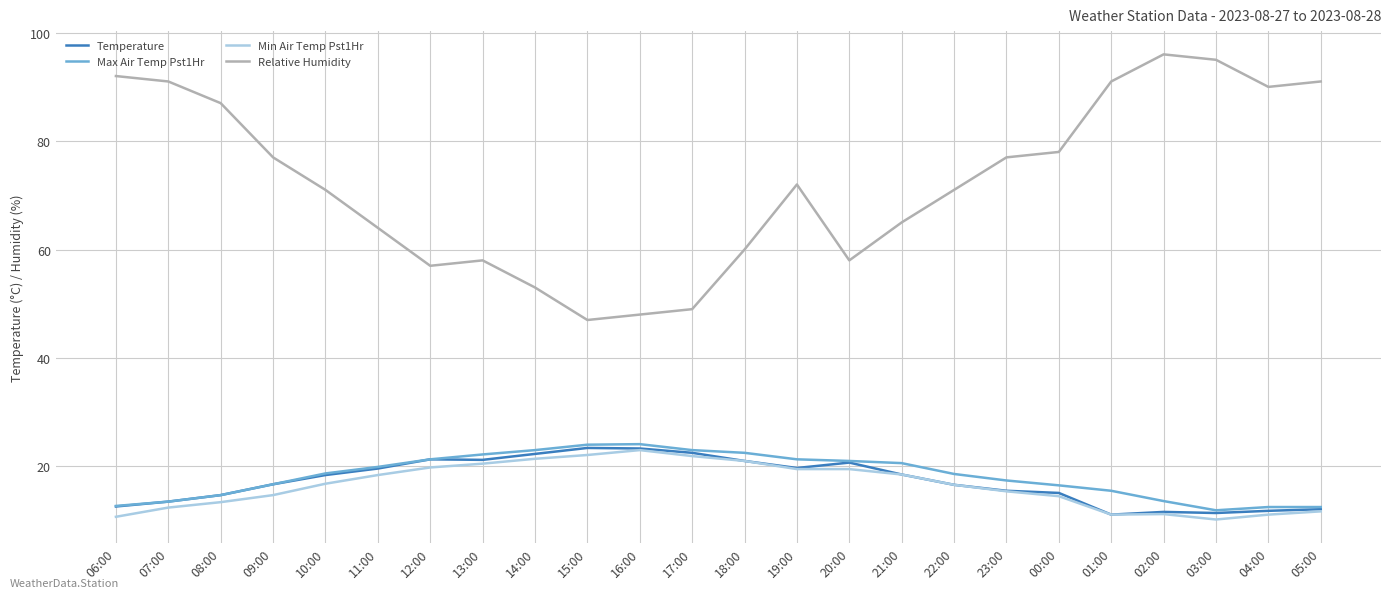

What is the total value across all series at 19:00?

132.5